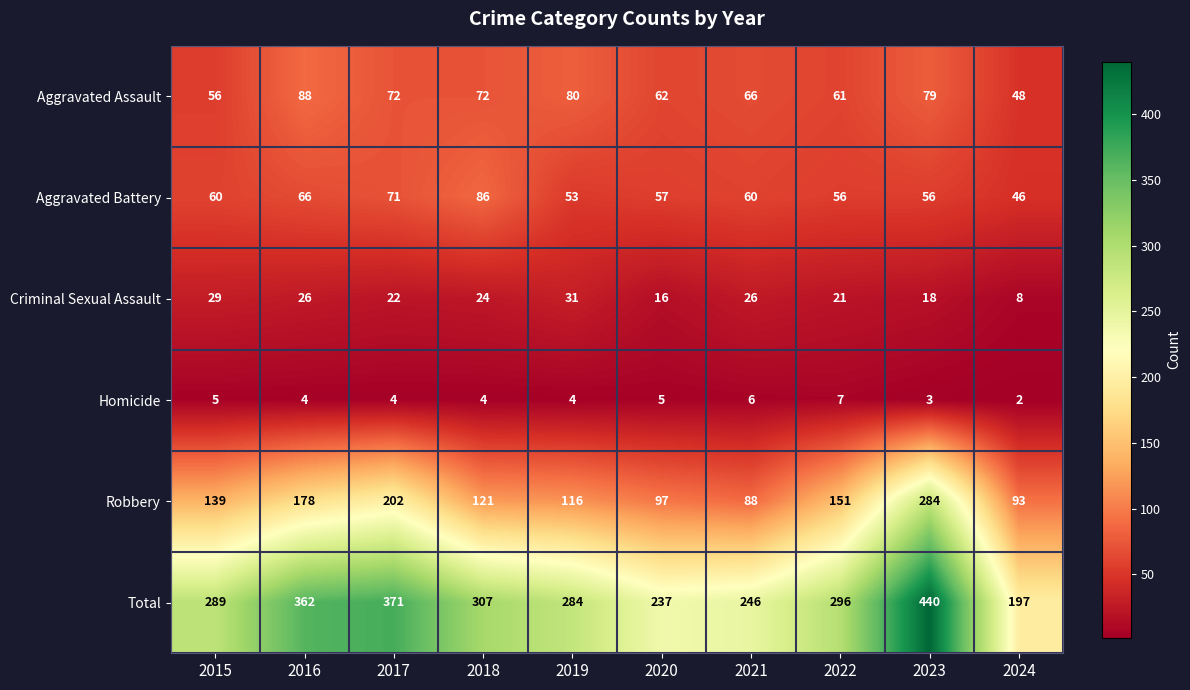

List the series in order of their peak value, highest first.

Total, Robbery, Aggravated Assault, Aggravated Battery, Criminal Sexual Assault, Homicide